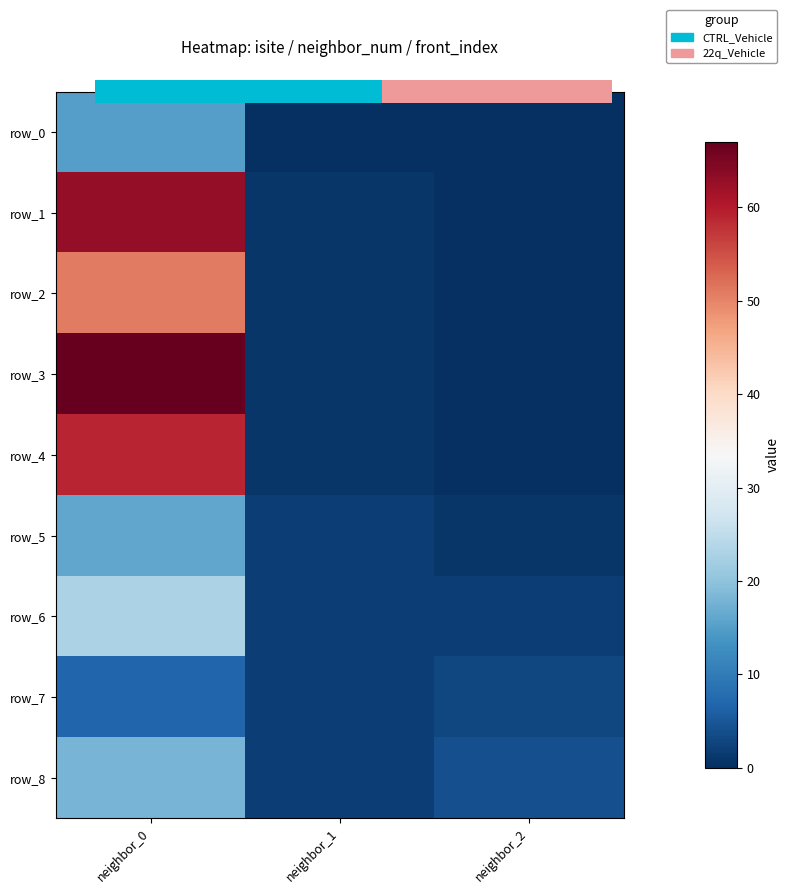

Count the number of categories in the chart.

3